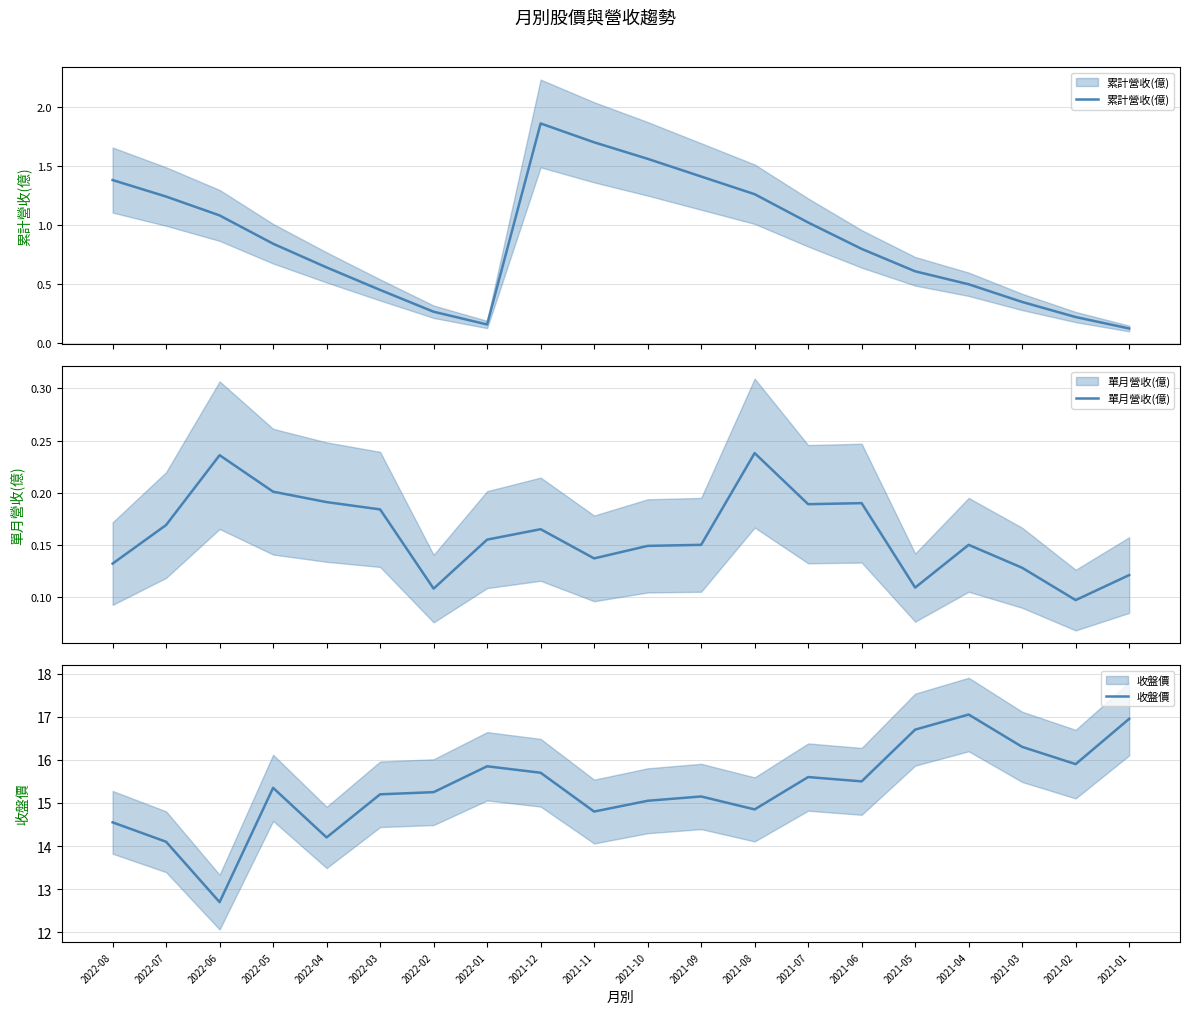

Which series has the largest range (max minus min)?

收盤價